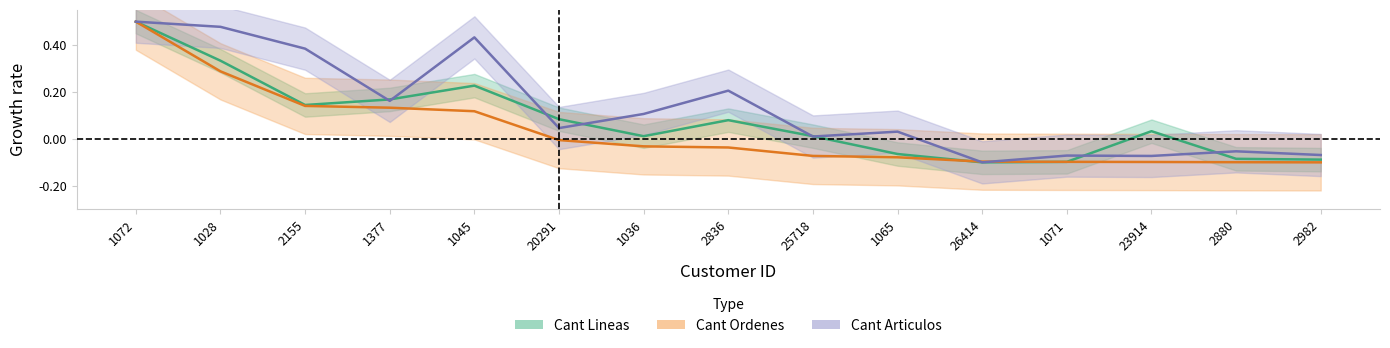

List the labels in order of Cant Lineas value, largest first.

1072, 1028, 1045, 1377, 2155, 20291, 2836, 23914, 25718, 1036, 1065, 2880, 2982, 1071, 26414